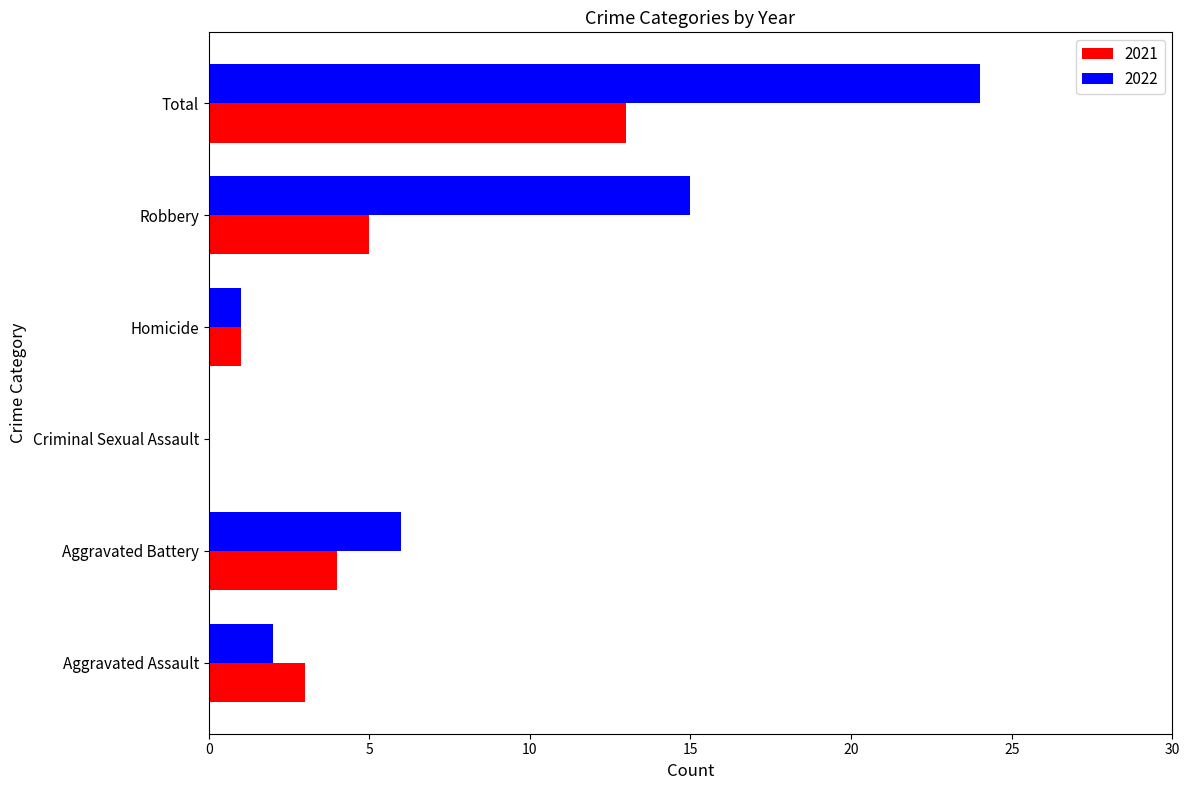

What is the sum of the 2022 values at Aggravated Battery and Aggravated Assault?

8